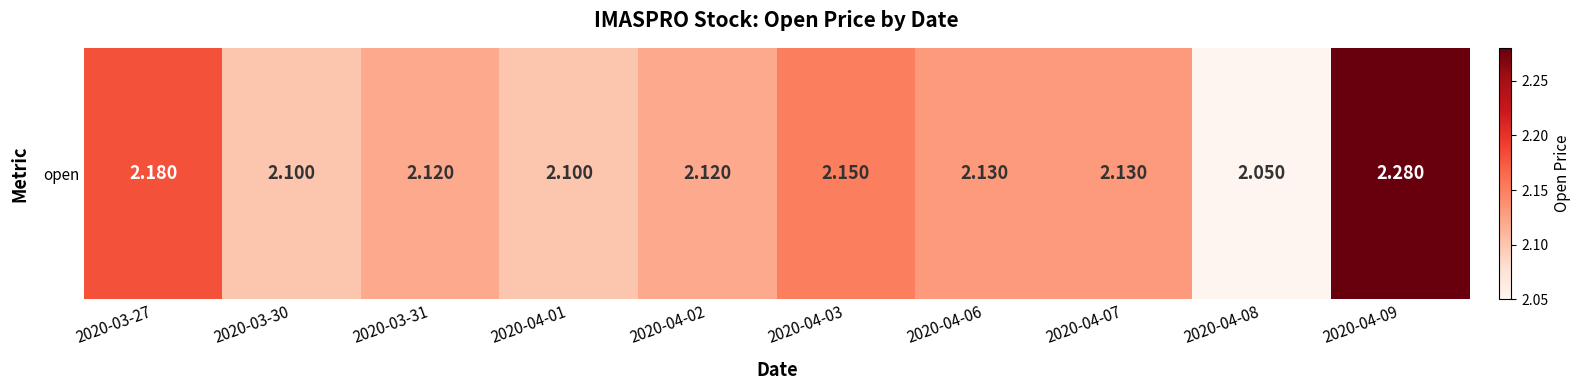

Approximately how many times larger is the value at 2020-04-06 compared to 2020-03-31?

1.0